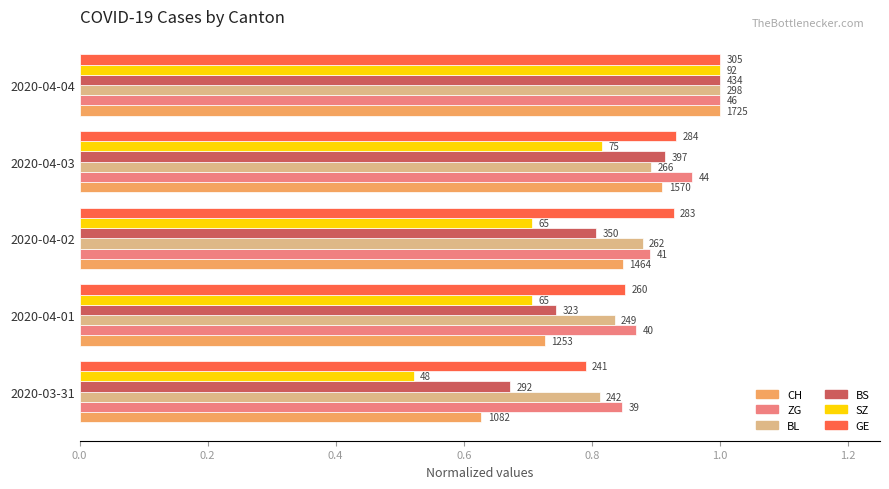

What are all the series names shown in the legend?

CH, ZG, BL, BS, SZ, GE